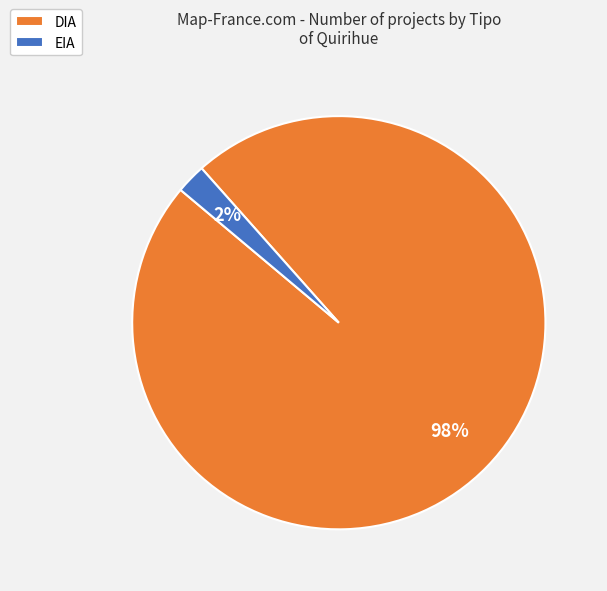

Which category has the biggest portion of the pie?

DIA